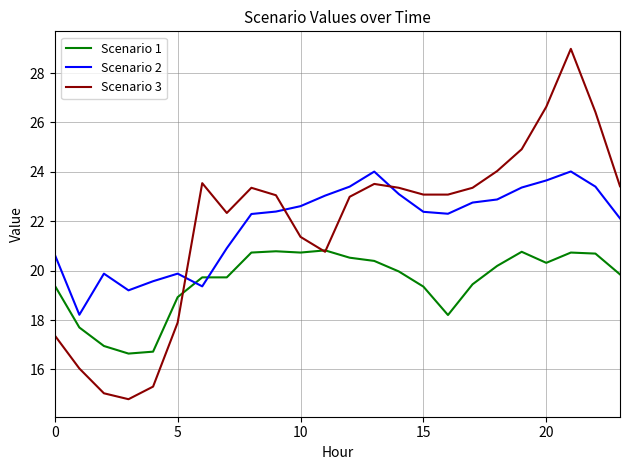

What is the greatest value displayed?

29.0